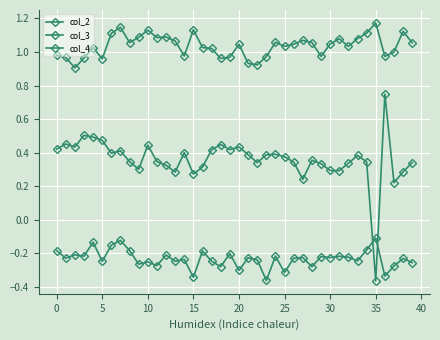

True or false: col_2 and col_3 cross at least once.

False